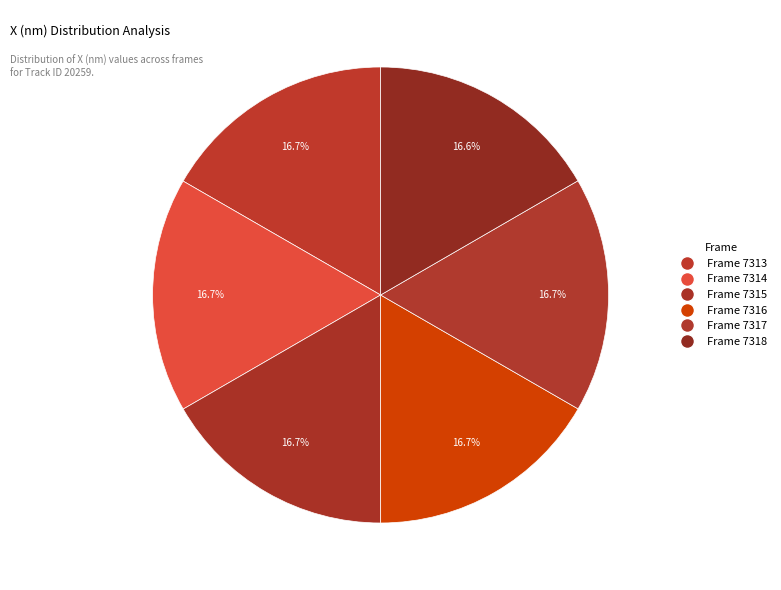

Does any single category account for the majority?

No